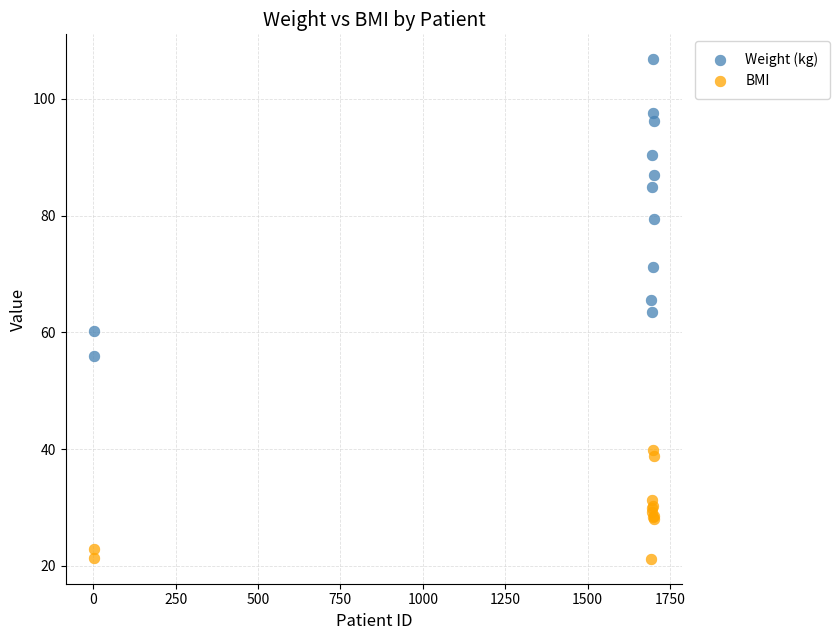

In the Weight (kg) series, what Y value is closest to 81?

79.5